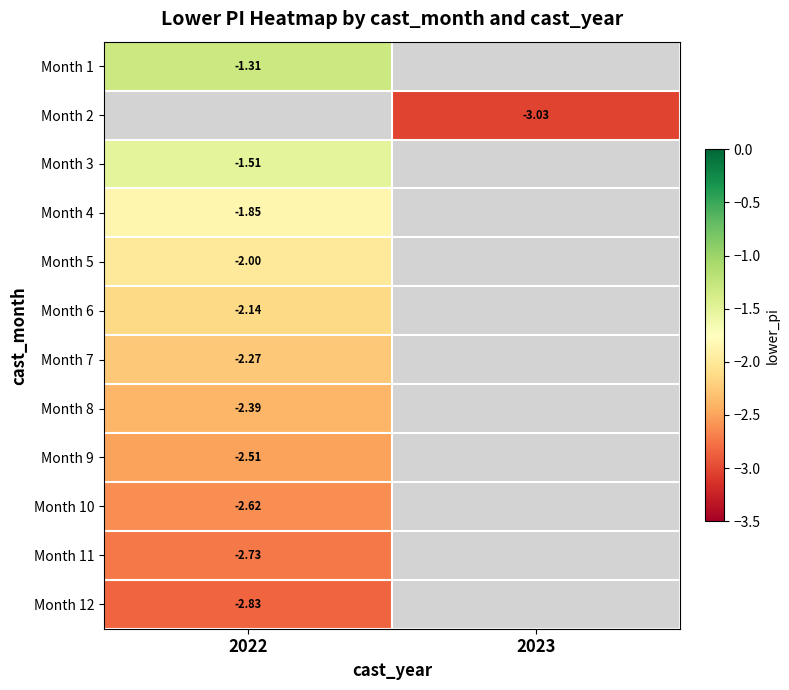

What is the approximate value of Month 3 at 2022?

-1.5